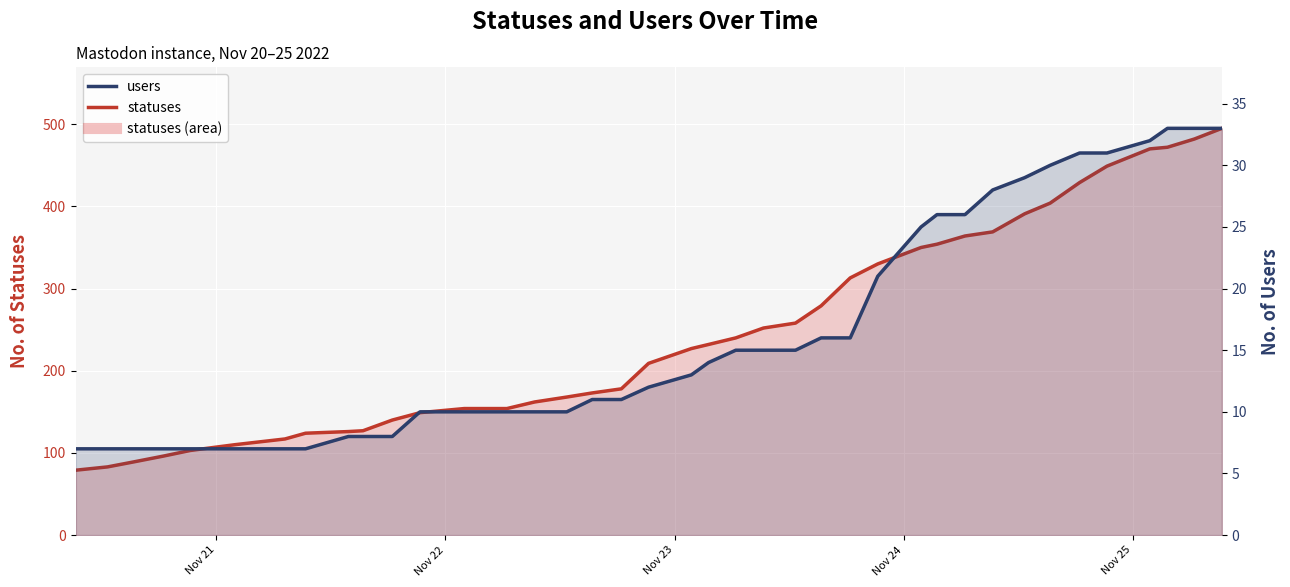

What is the highest value of the statuses series?

495